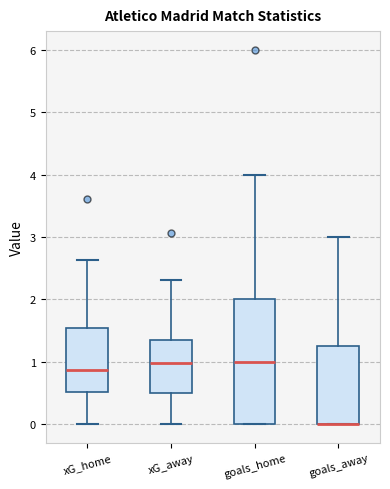

Reading left to right, transcribe this box plot: for each box, give where its median line is, the range the box spans, and where its two whiskers end, as read against the y-axis. The values are not printed on the chart, so give them approximately, as read against the axis.

xG_home: median 0.9, box 0.5 to 1.5, whiskers 0.0 to 2.6
xG_away: median 1.0, box 0.5 to 1.4, whiskers 0.0 to 2.3
goals_home: median 1.0, box 0.0 to 2.0, whiskers 0.0 to 4.0
goals_away: median 0.0 (drawn on the box's lower edge), box 0.0 to 1.3, whiskers 0.0 to 3.0